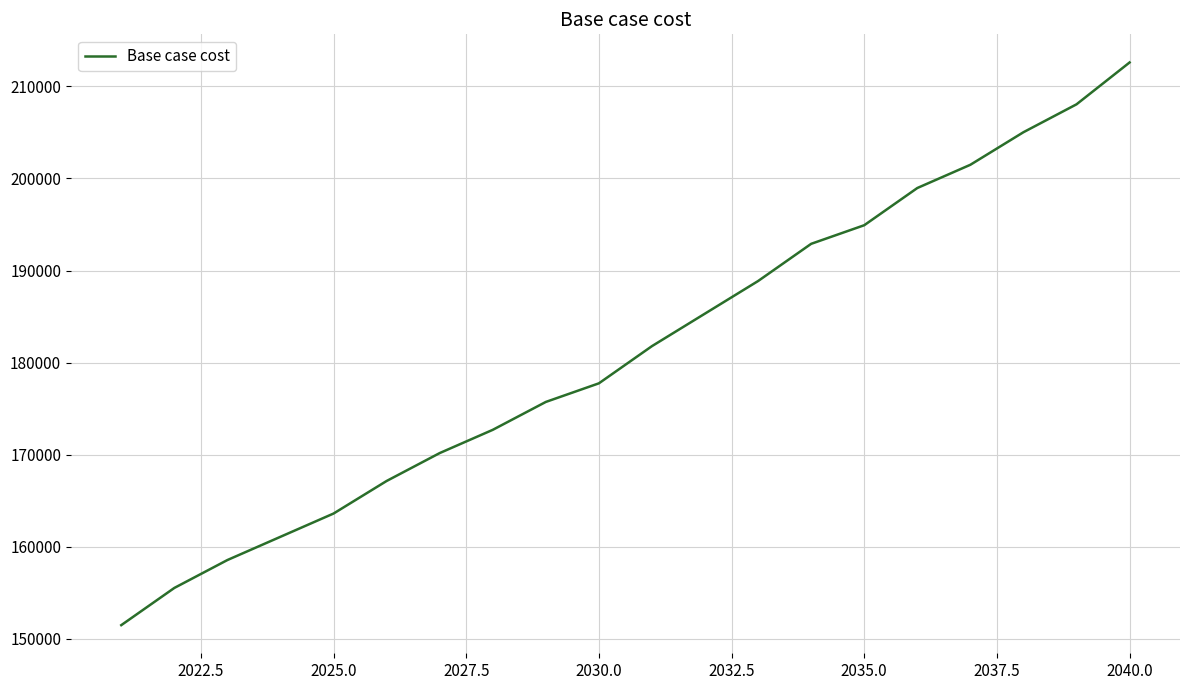

What is the maximum value shown in the chart?

212599.0